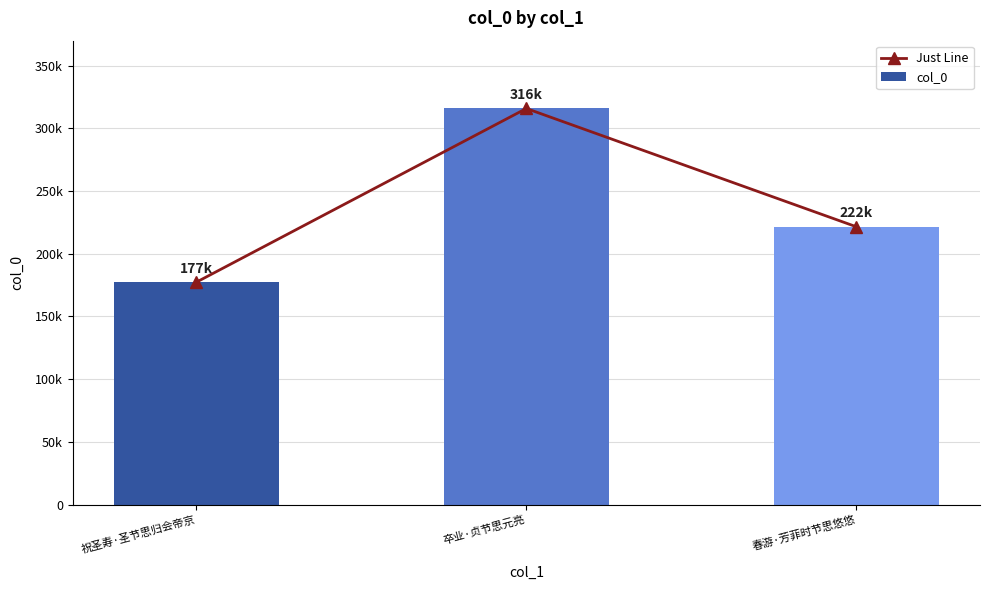

Rank the categories by col_0 value from lowest to highest.

祝圣寿·圣节思归会帝京, 春游·芳菲时节思悠悠, 卒业·贞节思元亮